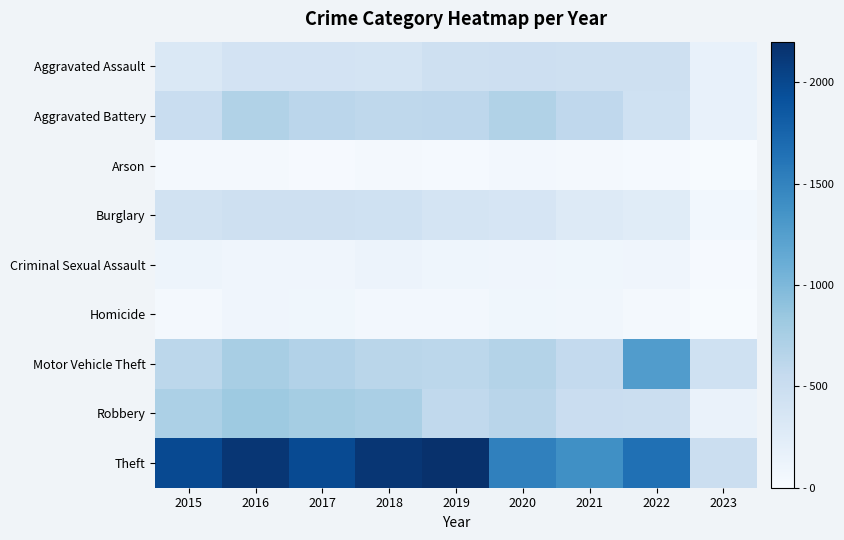

Reading left to right, extract all data points from this chart.

Aggravated Assault: 2015=323	2016=402	2017=396	2018=392	2019=452	2020=468	2021=452	2022=457	2023=159
Aggravated Battery: 2015=515	2016=691	2017=623	2018=600	2019=608	2020=691	2021=587	2022=446	2023=160
Arson: 2015=35	2016=40	2017=23	2018=37	2019=32	2020=55	2021=43	2022=31	2023=11
Burglary: 2015=422	2016=451	2017=453	2018=443	2019=383	2020=363	2021=280	2022=251	2023=65
Criminal Sexual Assault: 2015=105	2016=87	2017=90	2018=122	2019=102	2020=89	2021=82	2022=93	2023=23
Homicide: 2015=50	2016=87	2017=82	2018=56	2019=53	2020=81	2021=69	2022=48	2023=12
Motor Vehicle Theft: 2015=614	2016=756	2017=680	2018=631	2019=611	2020=674	2021=560	2022=1270	2023=446
Robbery: 2015=726	2016=819	2017=780	2018=741	2019=577	2020=639	2021=506	2022=497	2023=144
Theft: 2015=1981	2016=2148	2017=1968	2018=2140	2019=2190	2020=1518	2021=1392	2022=1652	2023=496